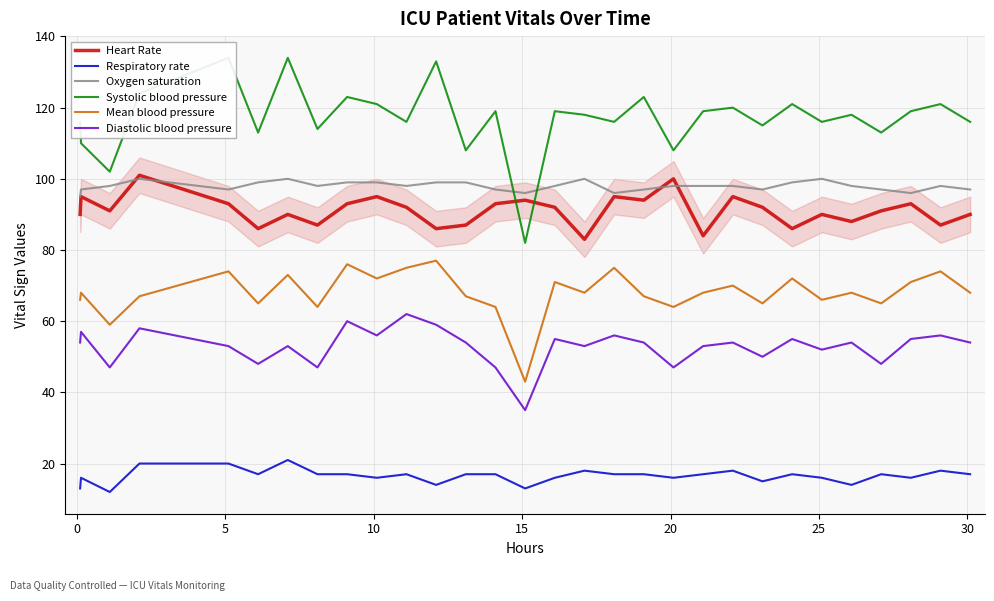

What is the minimum value for Respiratory rate?

12